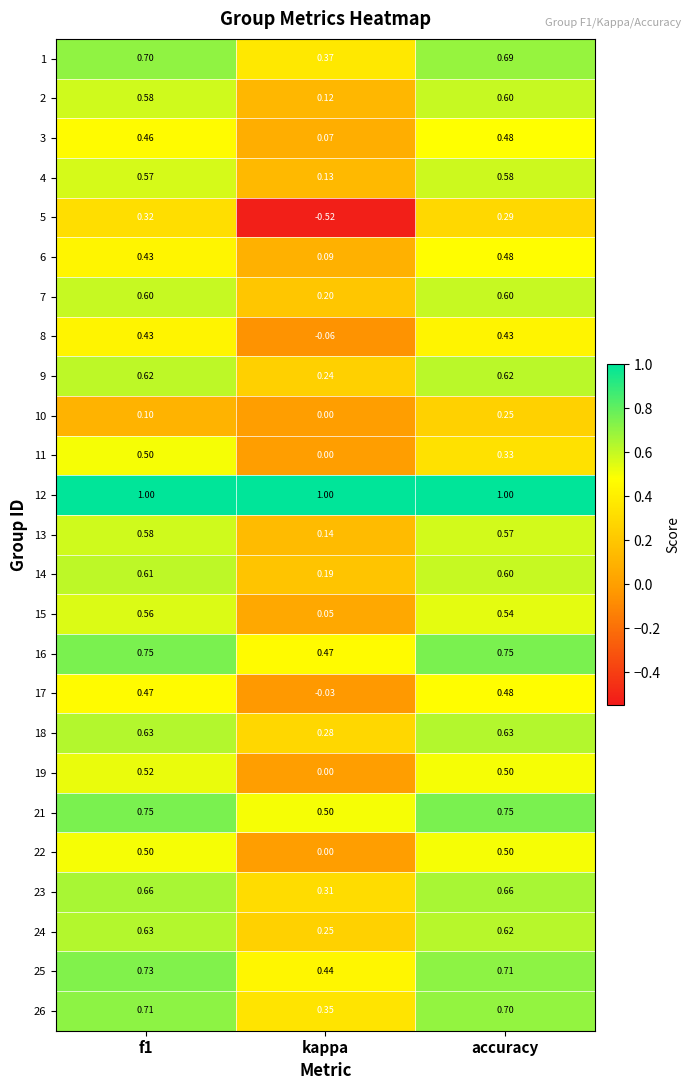

At which label is 21 closest to 0?

kappa